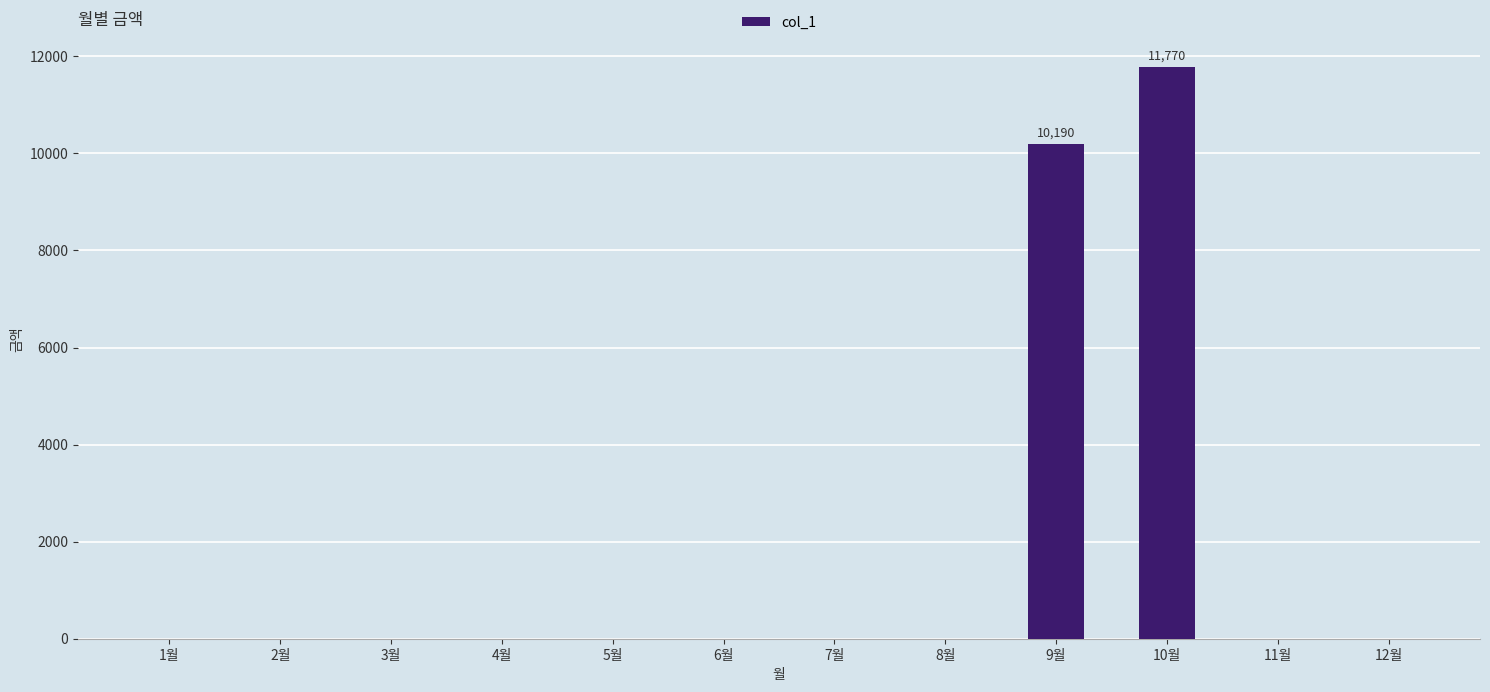

Where is the data nearest to the value 5885?

9월